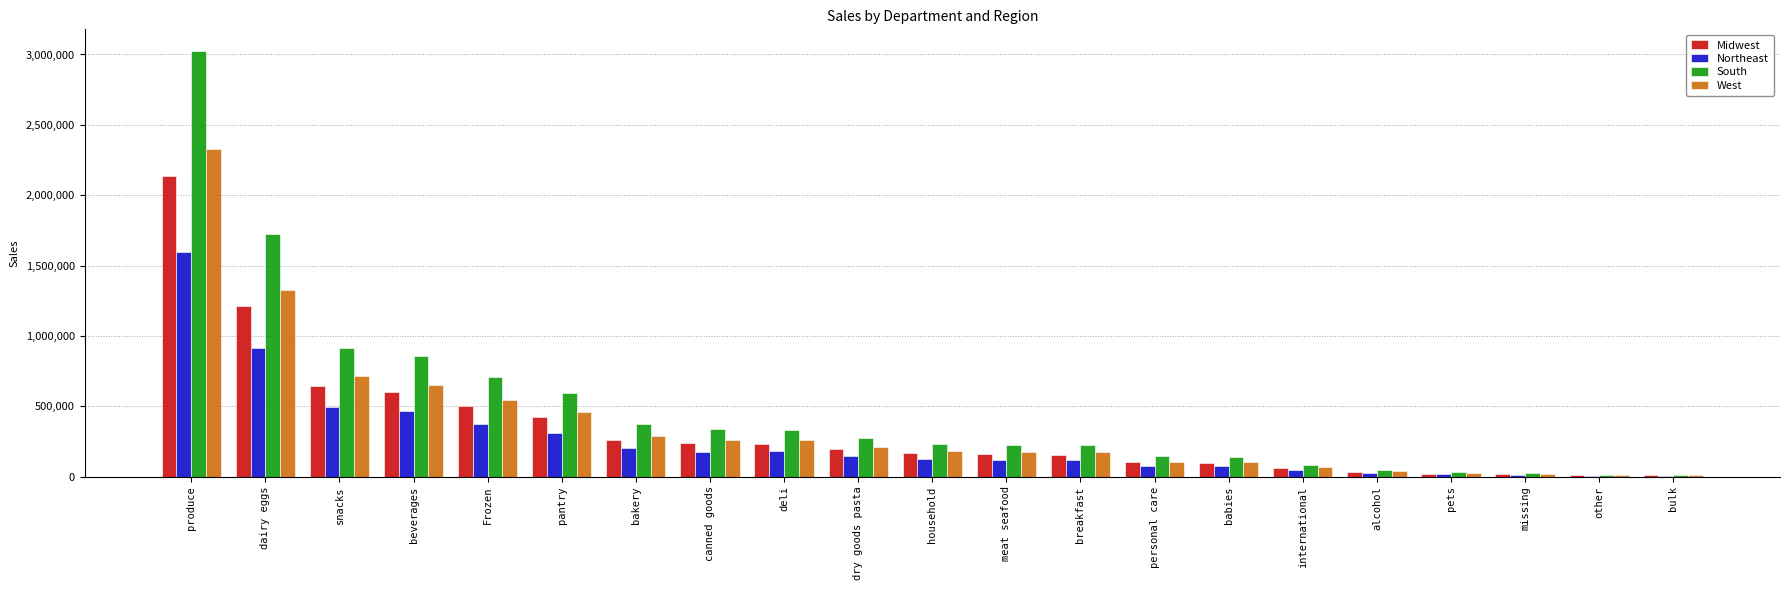

Is the value of South at pantry greater than the value of Midwest at international?

Yes